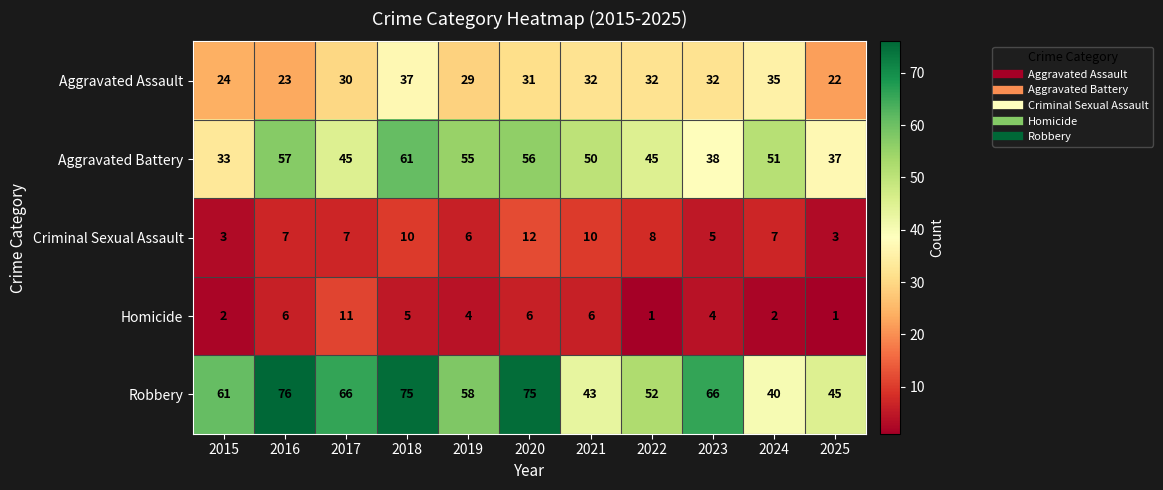

How many values in the Aggravated Assault series are below 31?

5